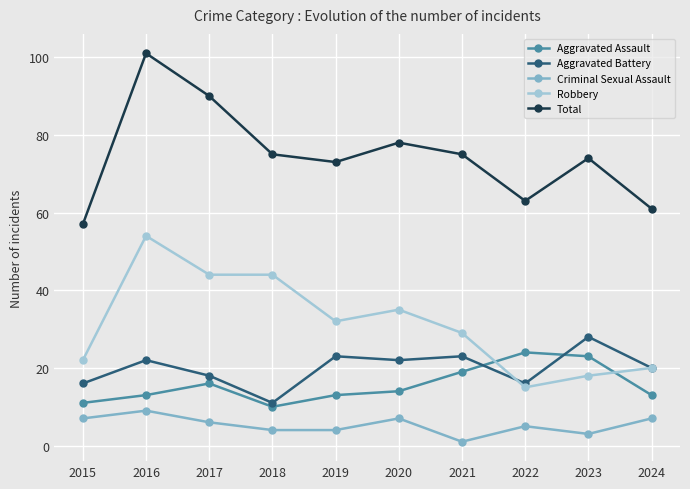

True or false: Aggravated Assault has more than 1 interior local peaks.

True